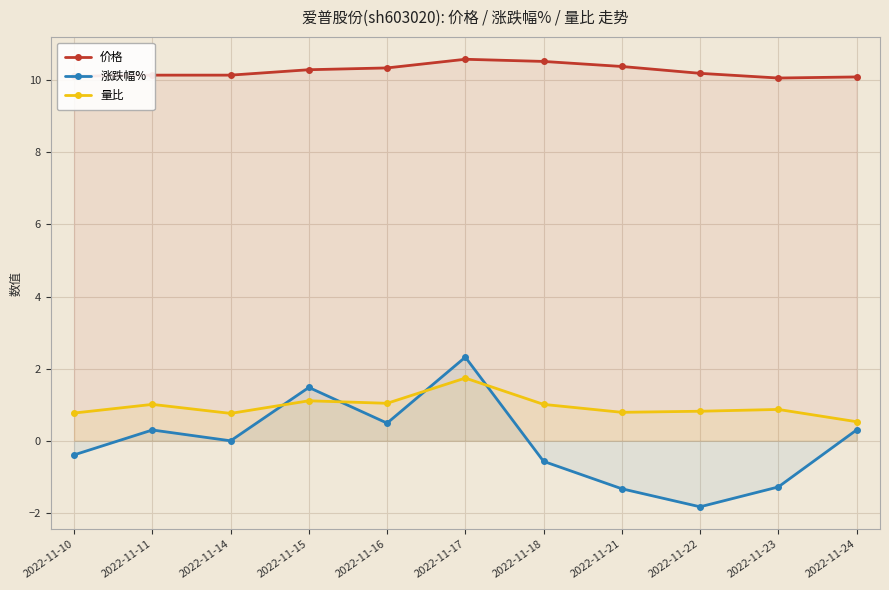

What are all the series names shown in the legend?

价格, 涨跌幅%, 量比